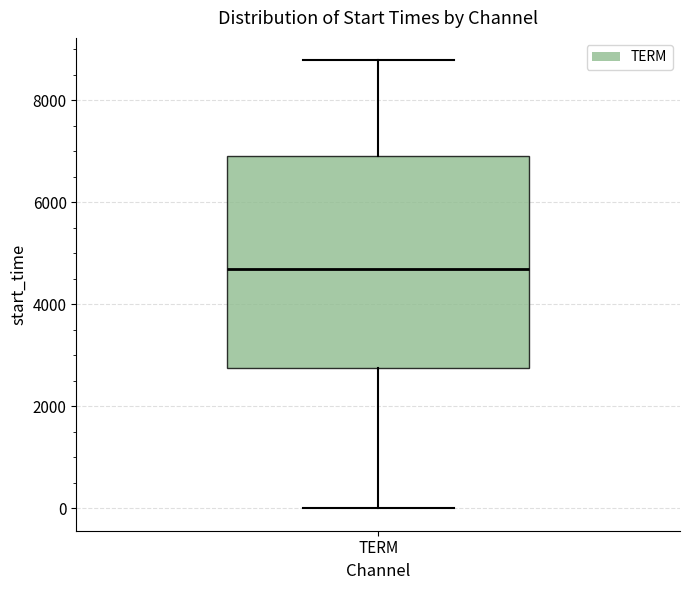

Transcribe this box plot: give where the median line is, the range the box spans, and where the two whiskers end, as read against the y-axis. The values are not printed on the chart, so give them approximately, as read against the axis.

median 4600, box 2800 to 7000, whiskers 0 to 8800